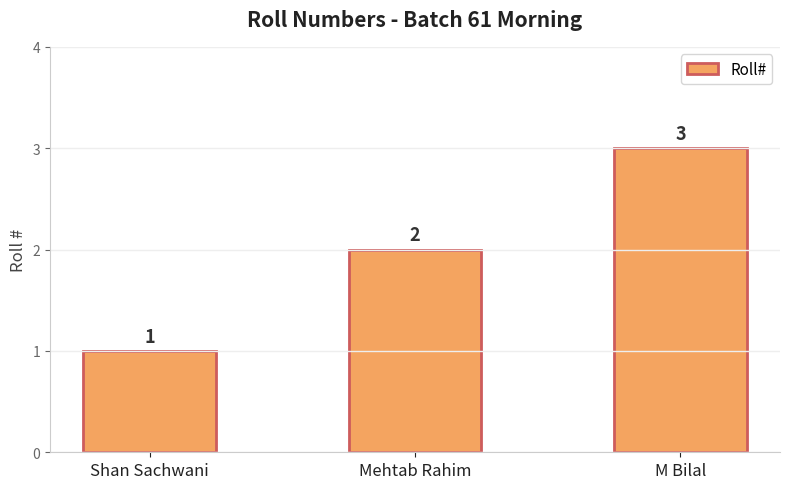

What is the ratio of the value at Mehtab Rahim to the value at Shan Sachwani?

2.0